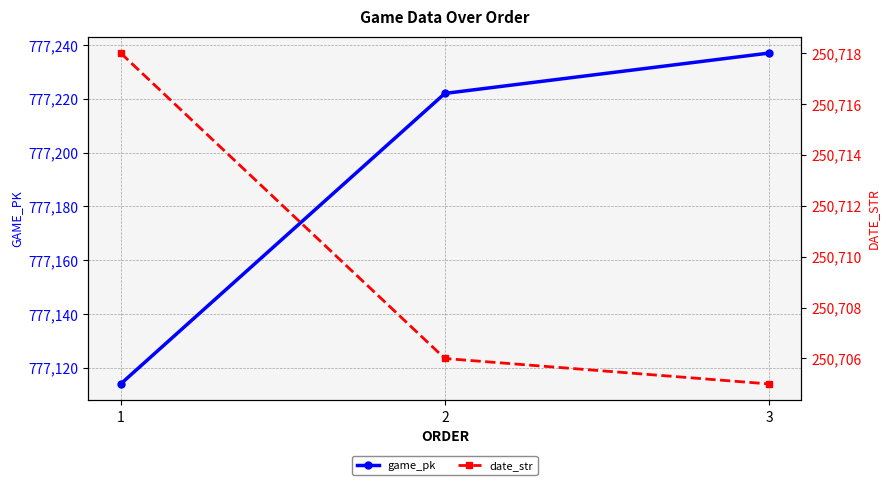

Which label corresponds to the smallest value in the chart?

3